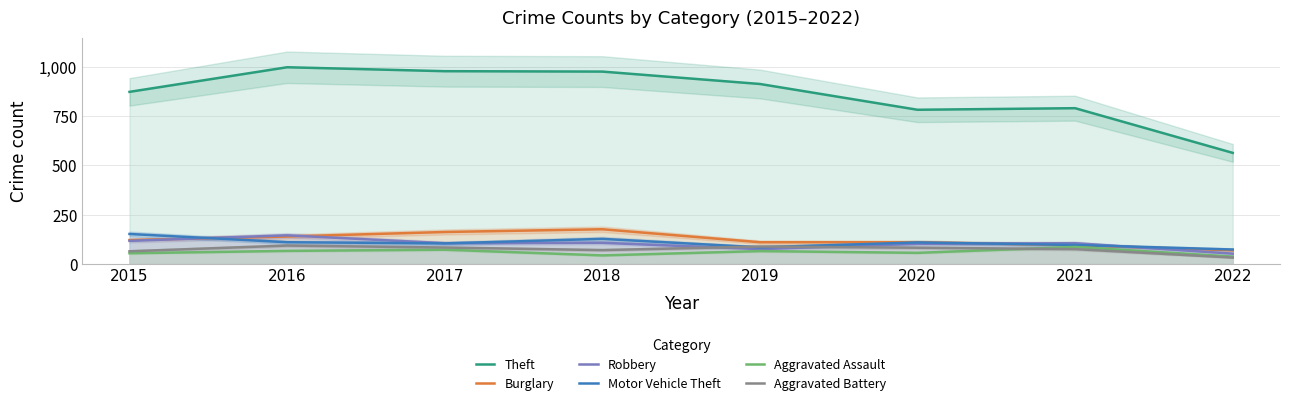

What is the value of the Aggravated Battery point at the 5th from the left?

88